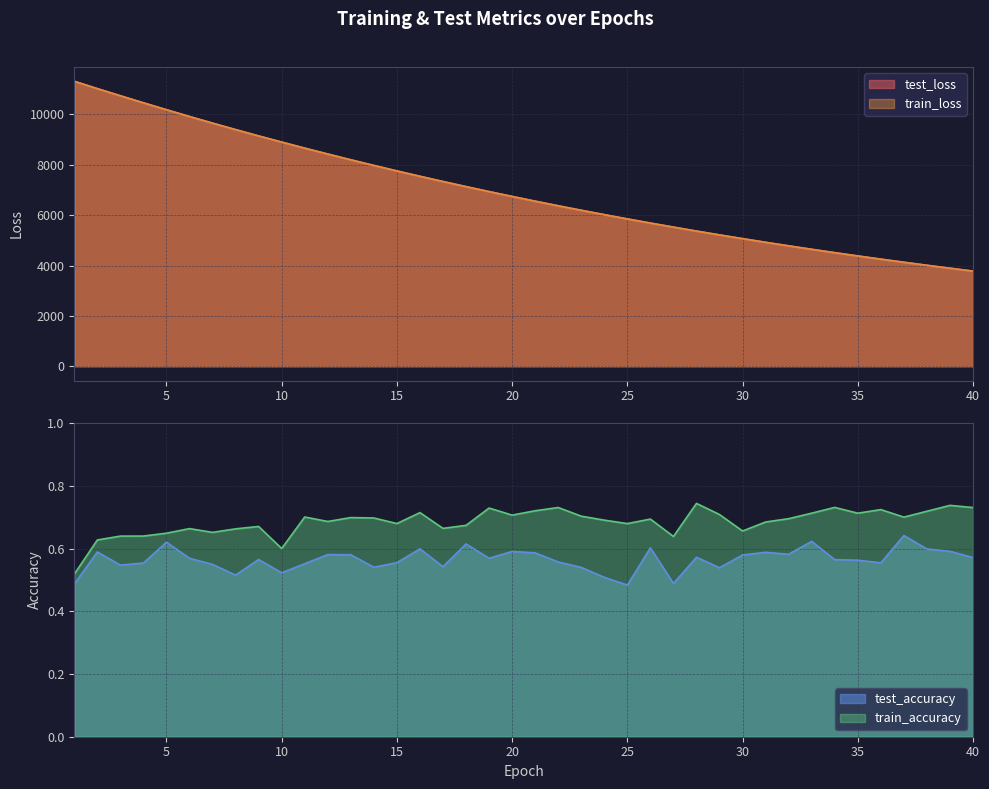

Which series has the largest range (max minus min)?

test_loss